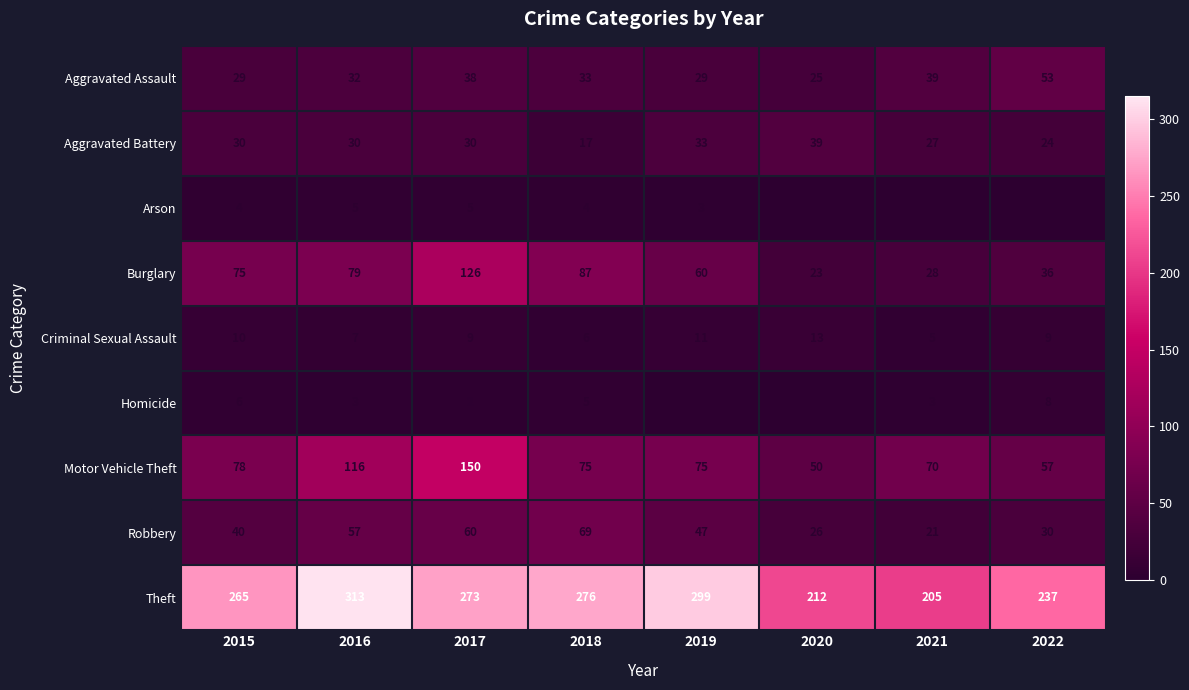

The value of Theft at 2021 is 345. True or false?

False